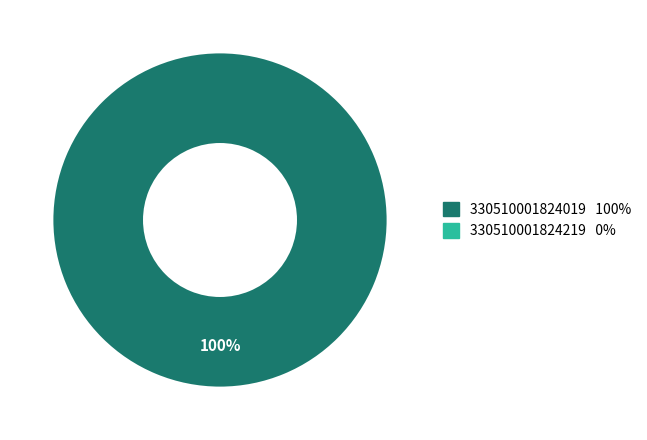

Does any single category account for the majority?

Yes